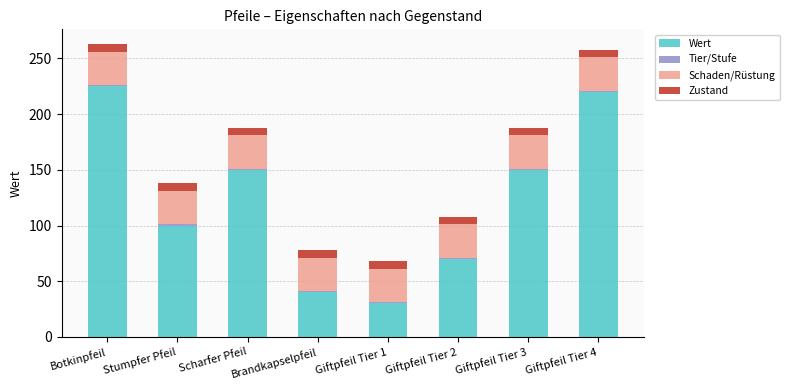

At which label does Wert reach its minimum?

Giftpfeil Tier 1